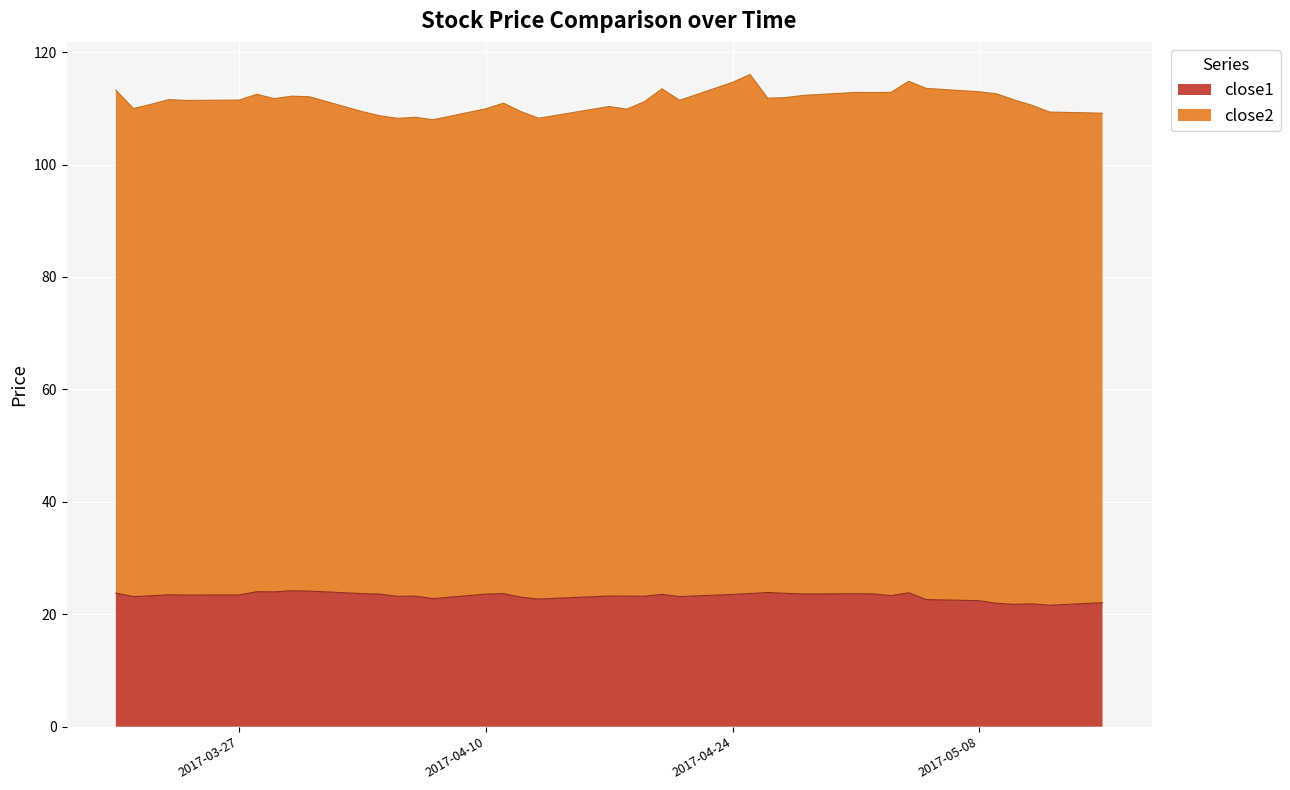

What is the lowest value of the close1 series?

21.6